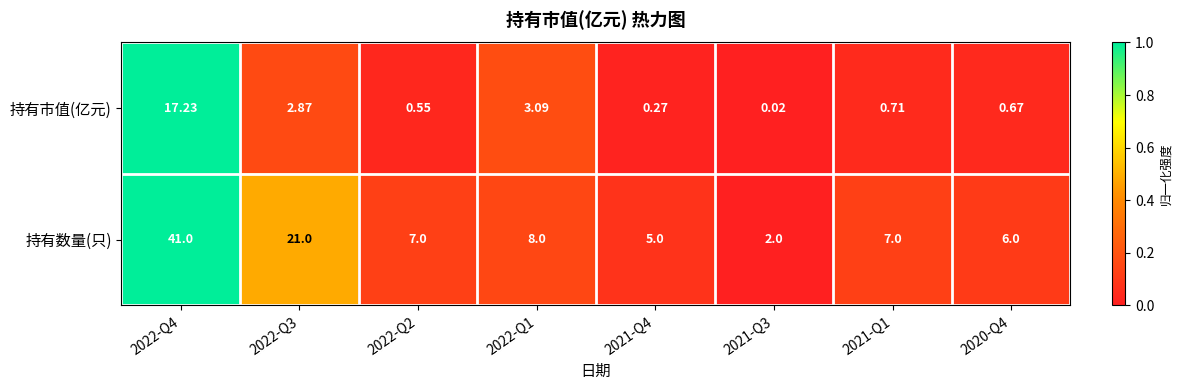

Between 2022-Q3 and 2020-Q4, which series saw the biggest shift?

持有数量(只)